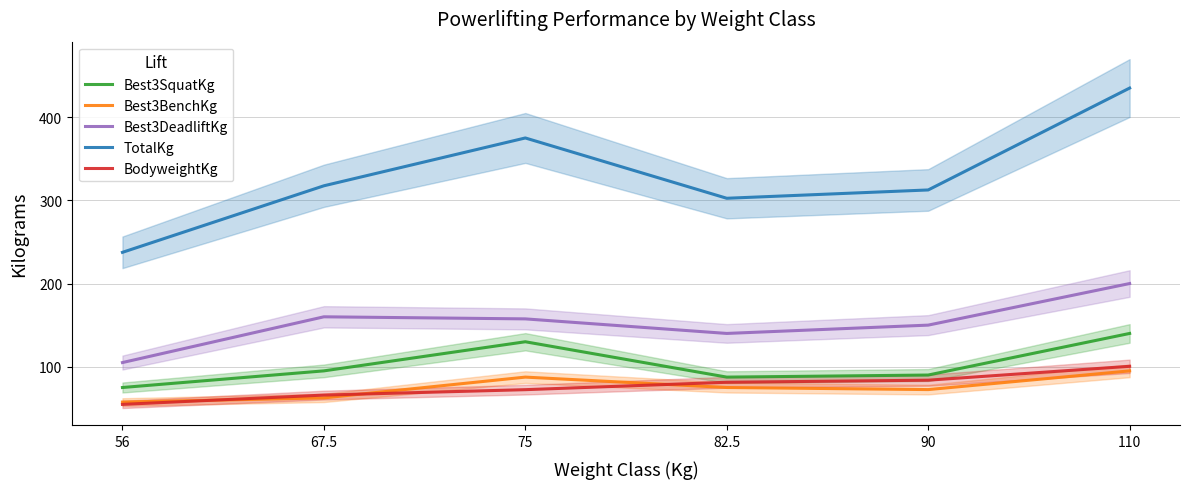

True or false: Best3SquatKg and BodyweightKg cross at least once.

False